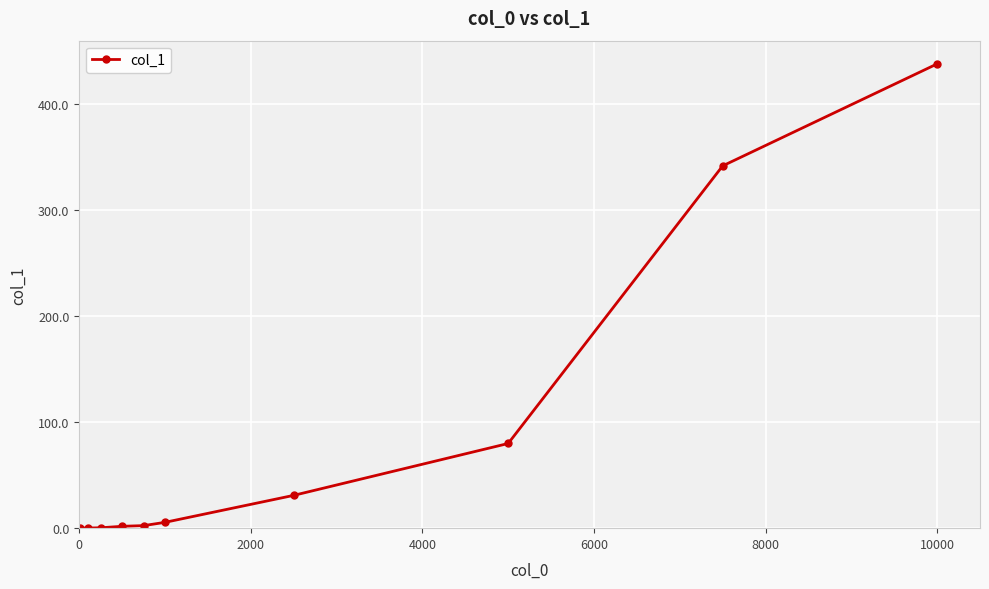

What is the difference between the maximum and minimum values?

437.7